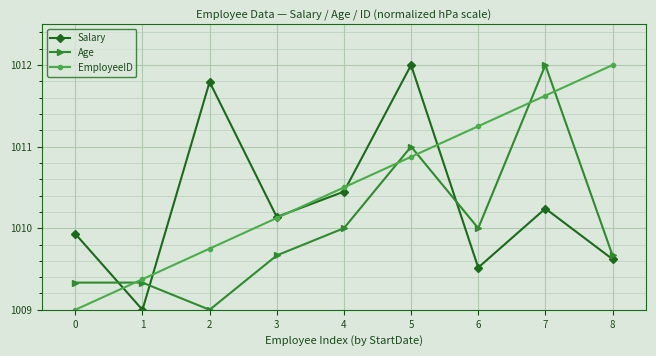

True or false: EmployeeID has a value of 1010.1 at 3.

True